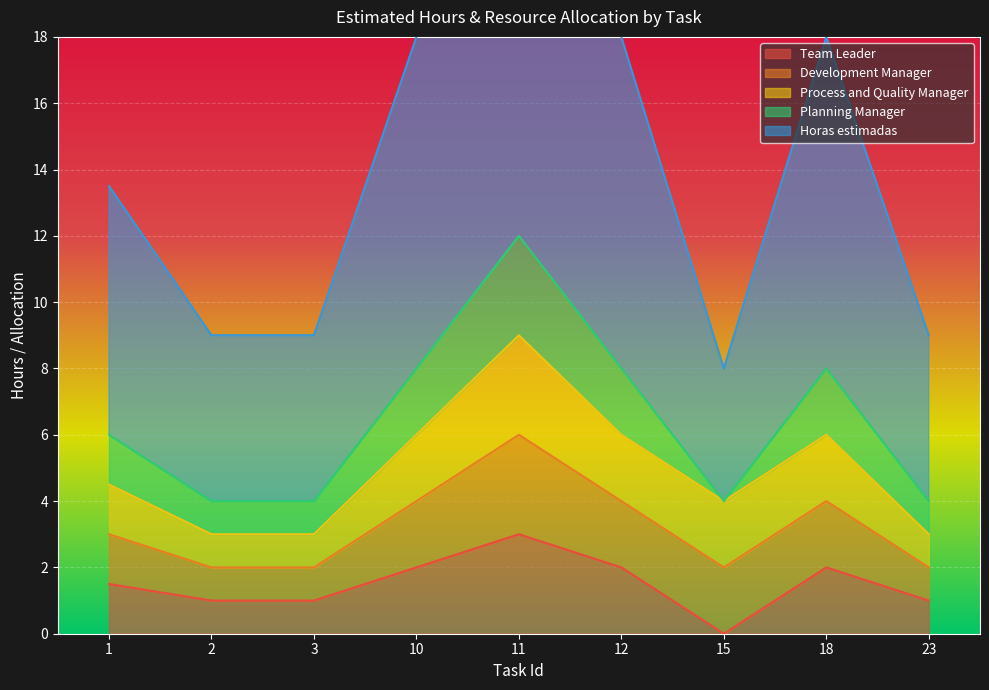

The value of Team Leader at 11 is 3.0. True or false?

True